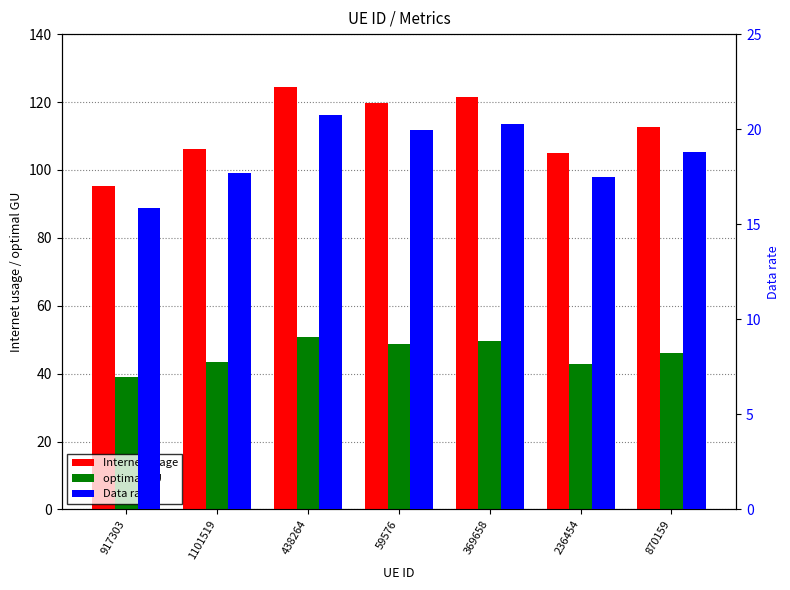

What is the difference between the Data rate values at 236454 and 59576?

2.5